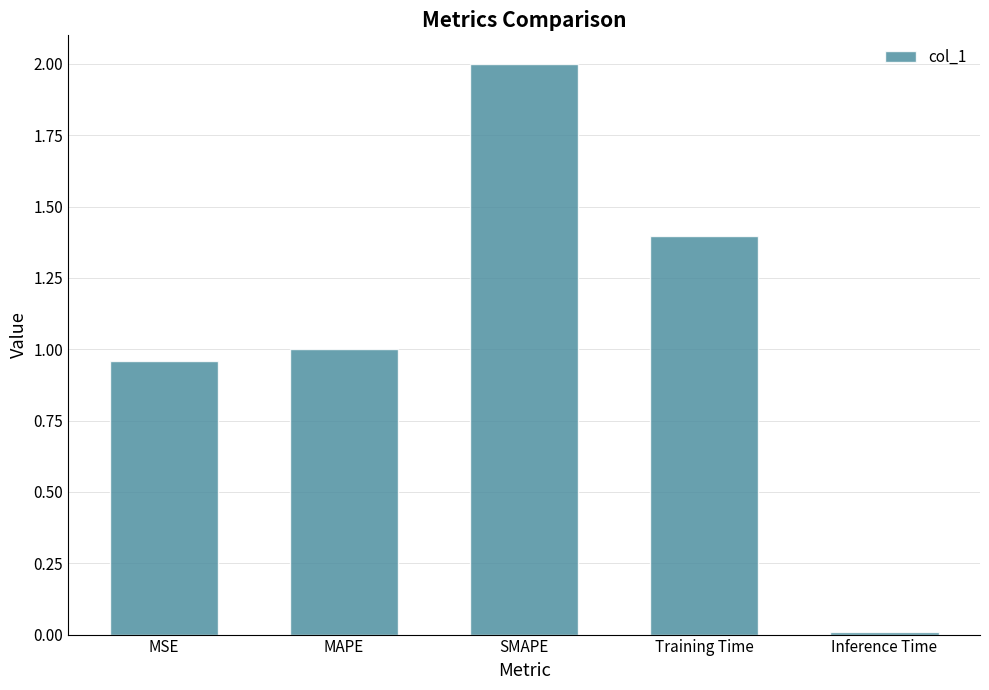

What is the value of the 3rd bar from the left?

2.0